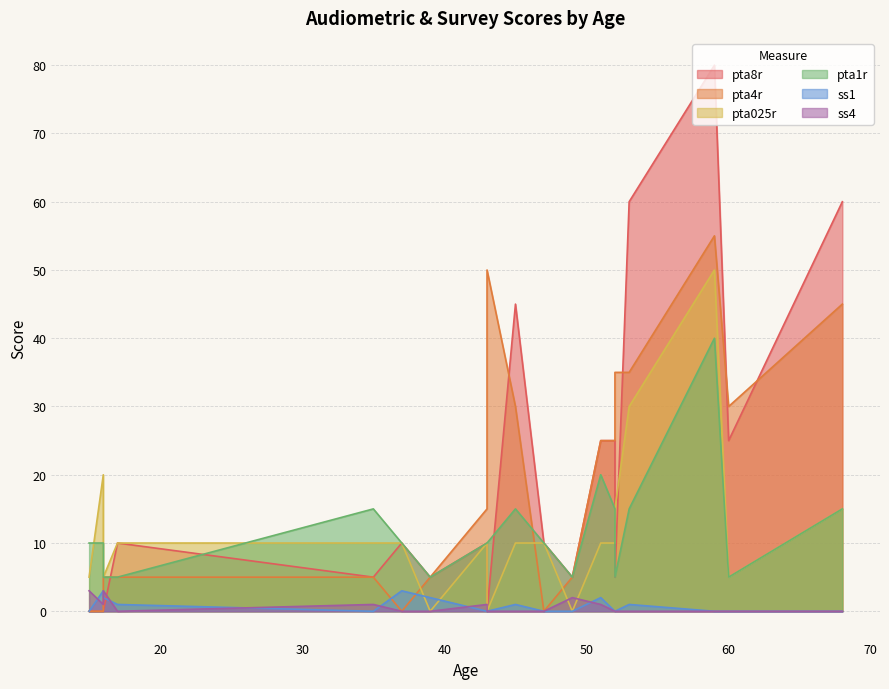

What is the sum of all pta025r values?

225